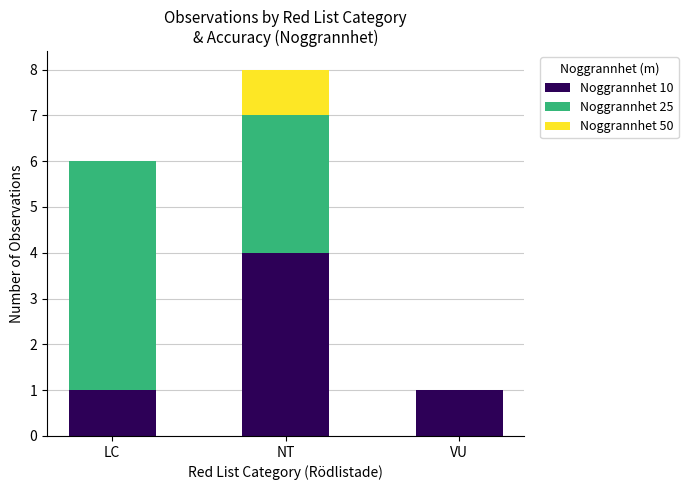

What is the sum of all Noggrannhet 10 values?

6